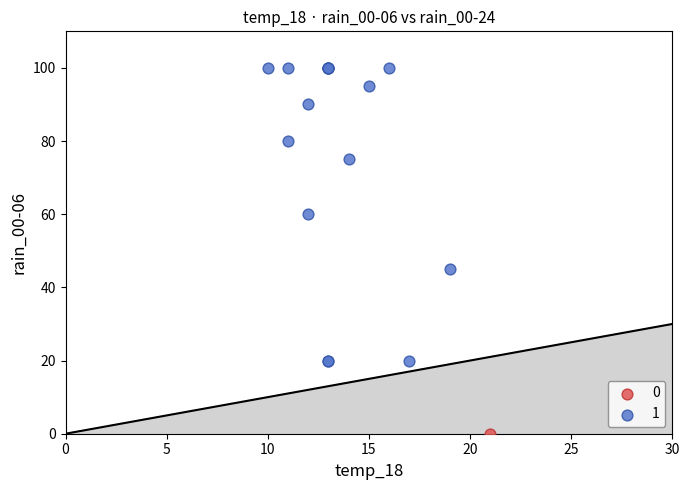

Which series reaches the minimum Y coordinate?

0